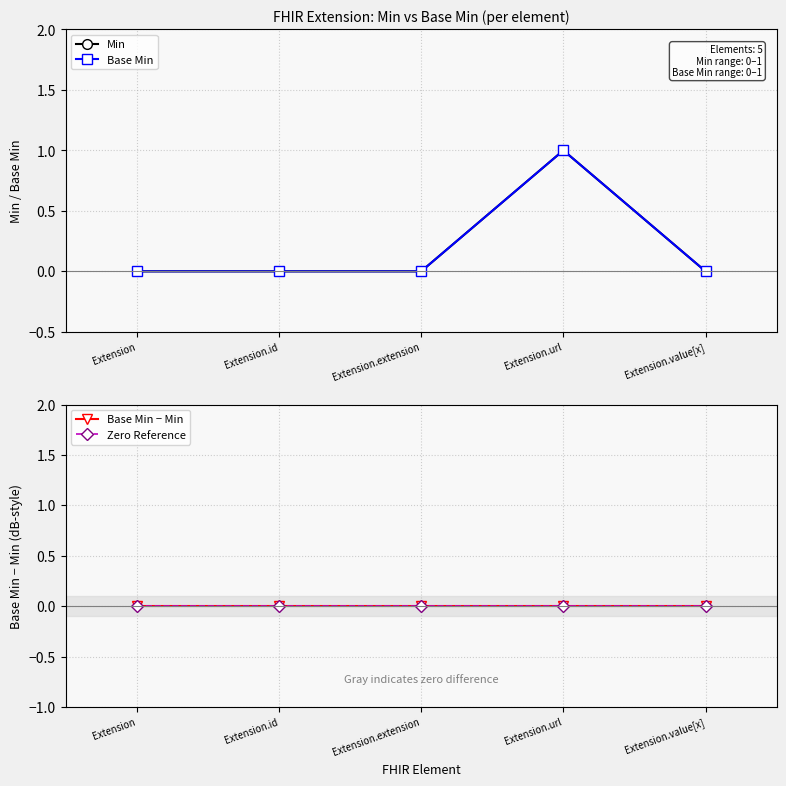

Which series has the largest total across all categories?

Min